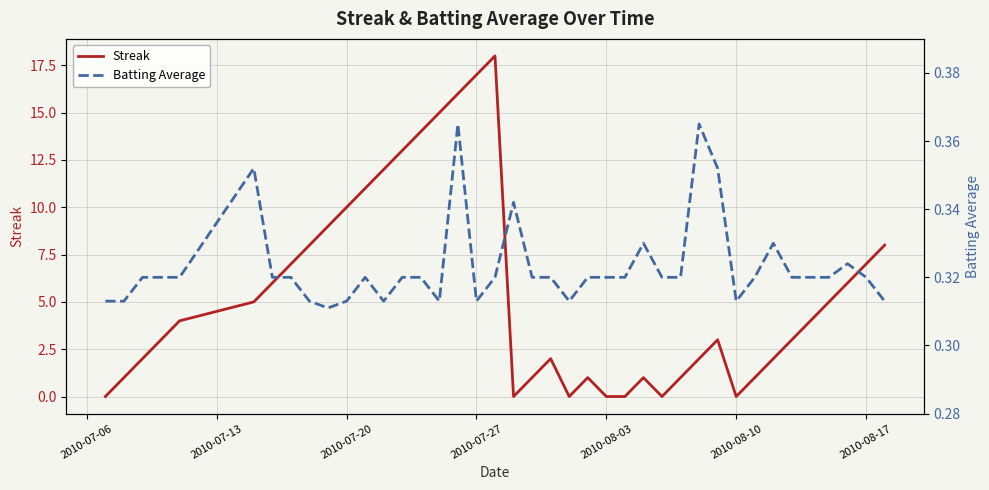

The value of Streak at 2010-07-27 is 25. True or false?

False